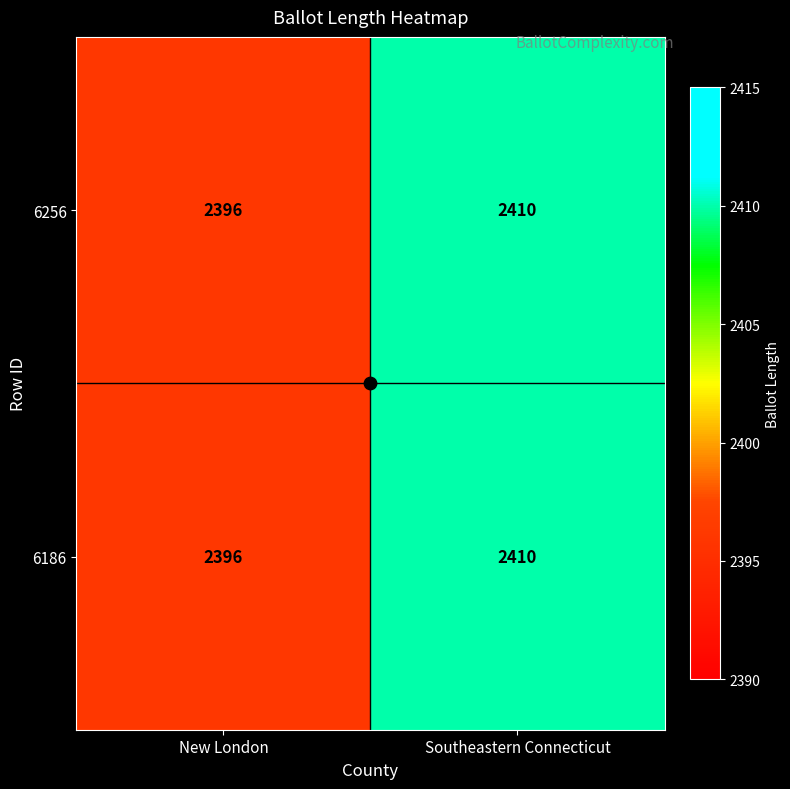

Is the value of 6256 at New London greater than the value of 6186 at Southeastern Connecticut?

No